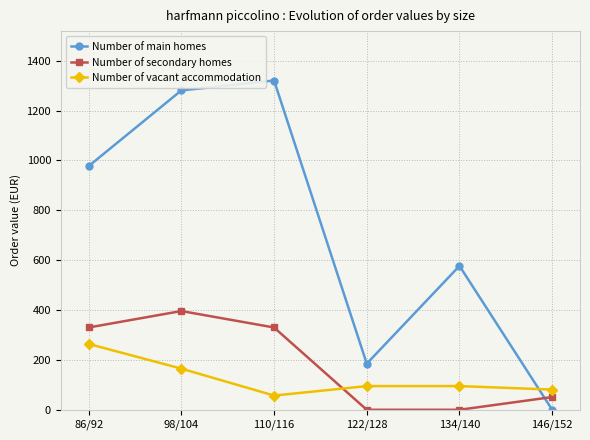

Is it true that Number of main homes equals 977.2 at 86/92?

True